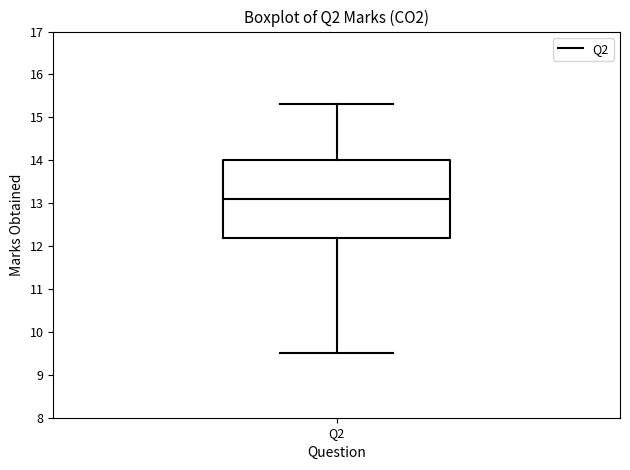

Read this box plot against the y-axis: the position of the median line, the range covered by the box, and the ends of both whiskers. The values are not printed on the chart, so give them approximately, as read against the axis.

median 13.1, box 12.2 to 14.0, whiskers 9.5 to 15.3